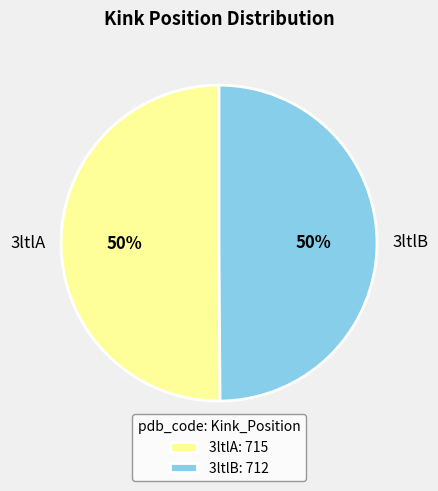

Combined, do 3ltlA and 3ltlB account for over 50%?

Yes